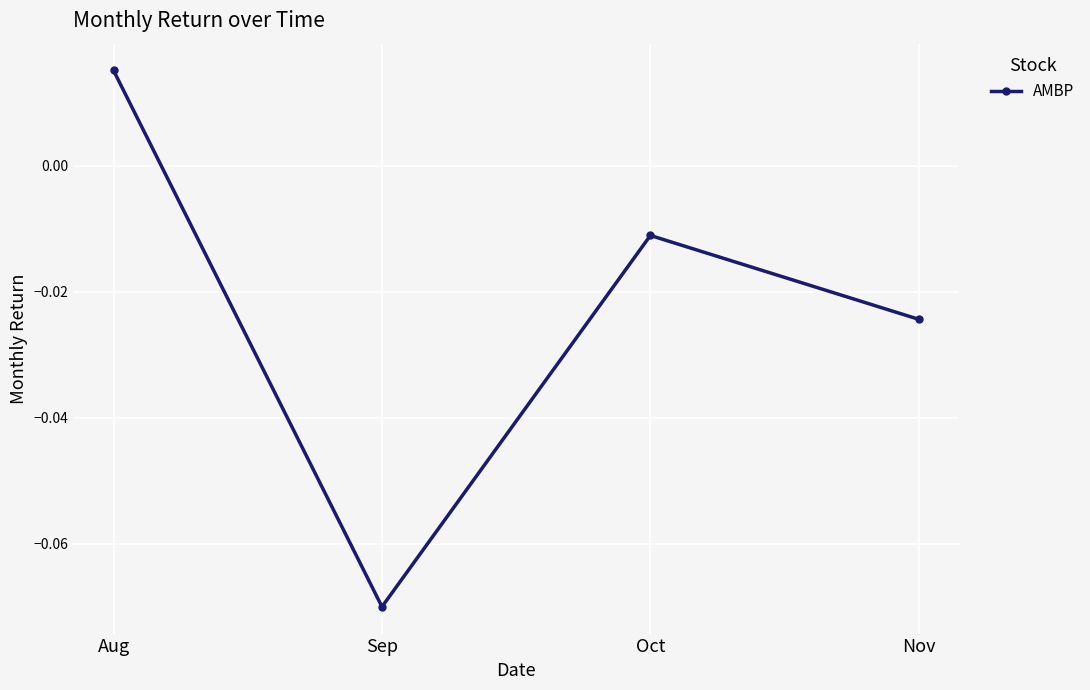

Where is the first local maximum?

Oct